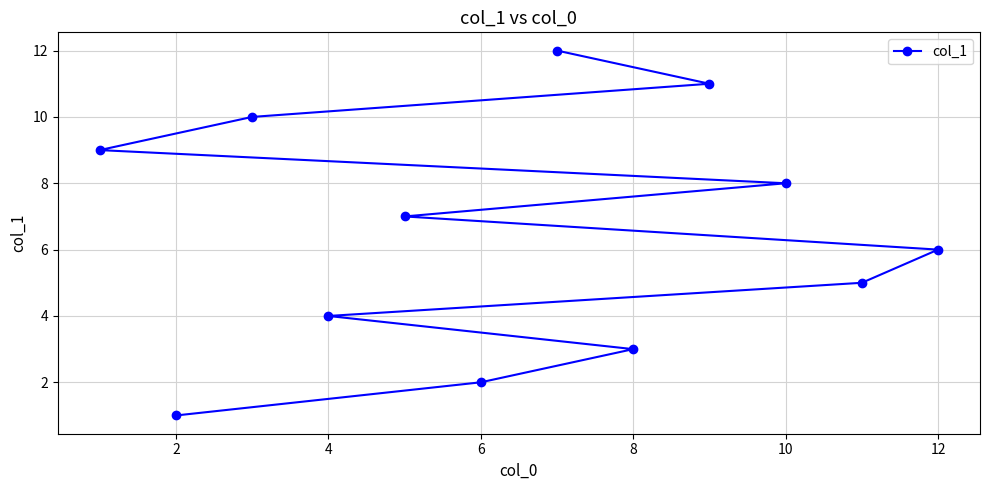

What is the maximum value shown in the chart?

12